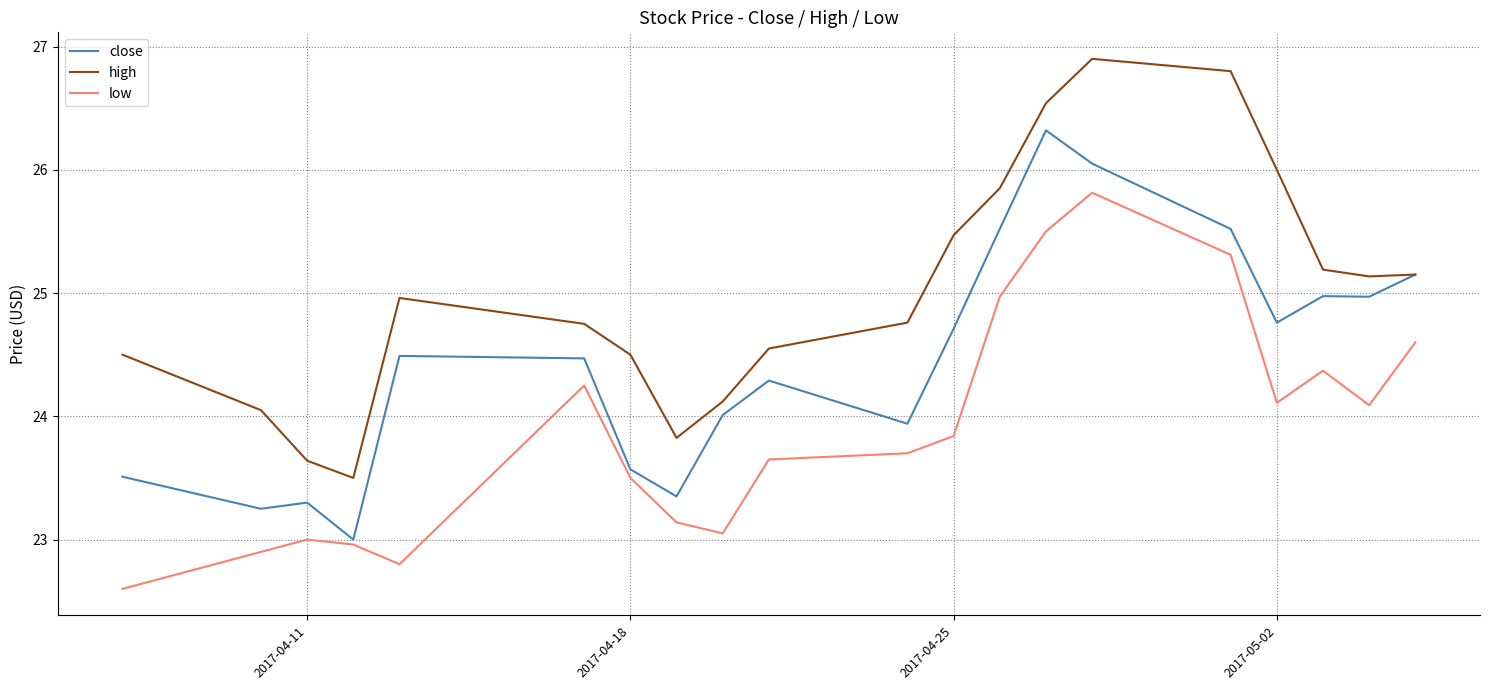

Which series has the largest total across all categories?

high